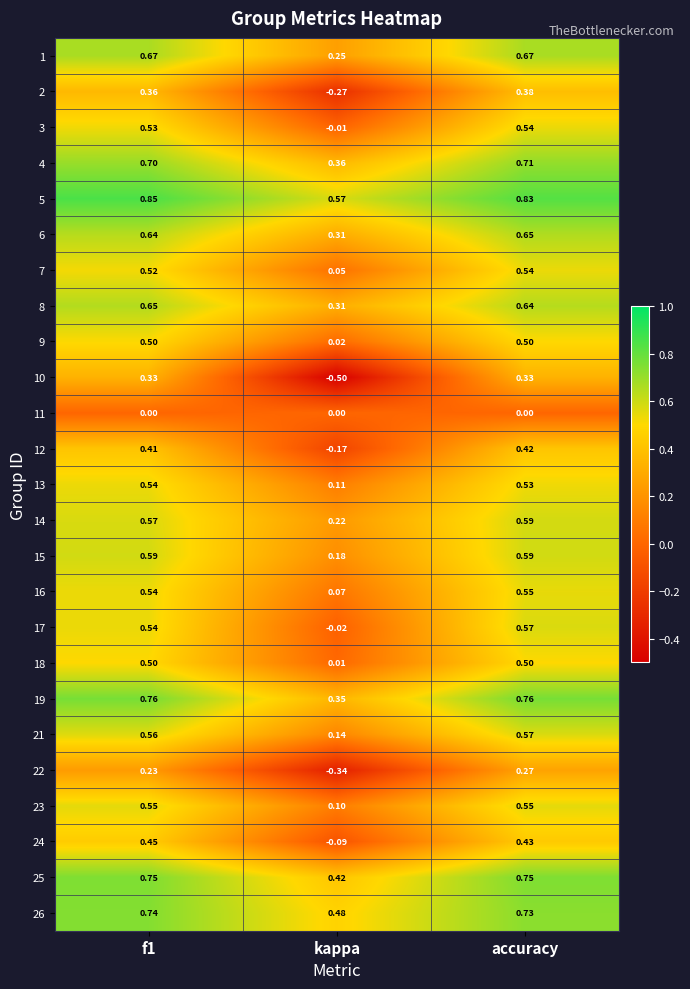

Is the value of 5 at f1 greater than the value of 14 at accuracy?

Yes